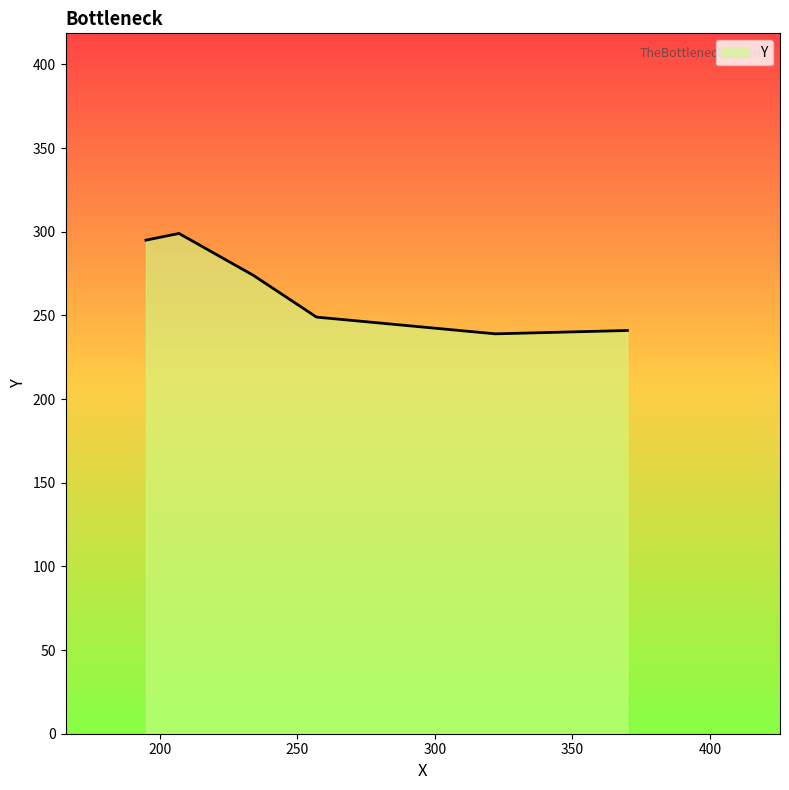

What is the minimum value shown in the chart?

239